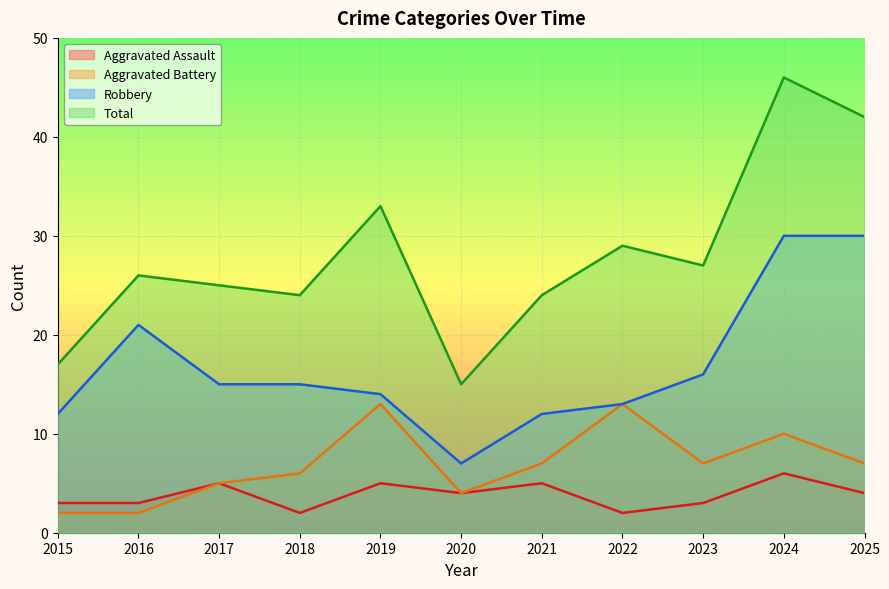

Between 2025 and 2022, which is larger?

2025